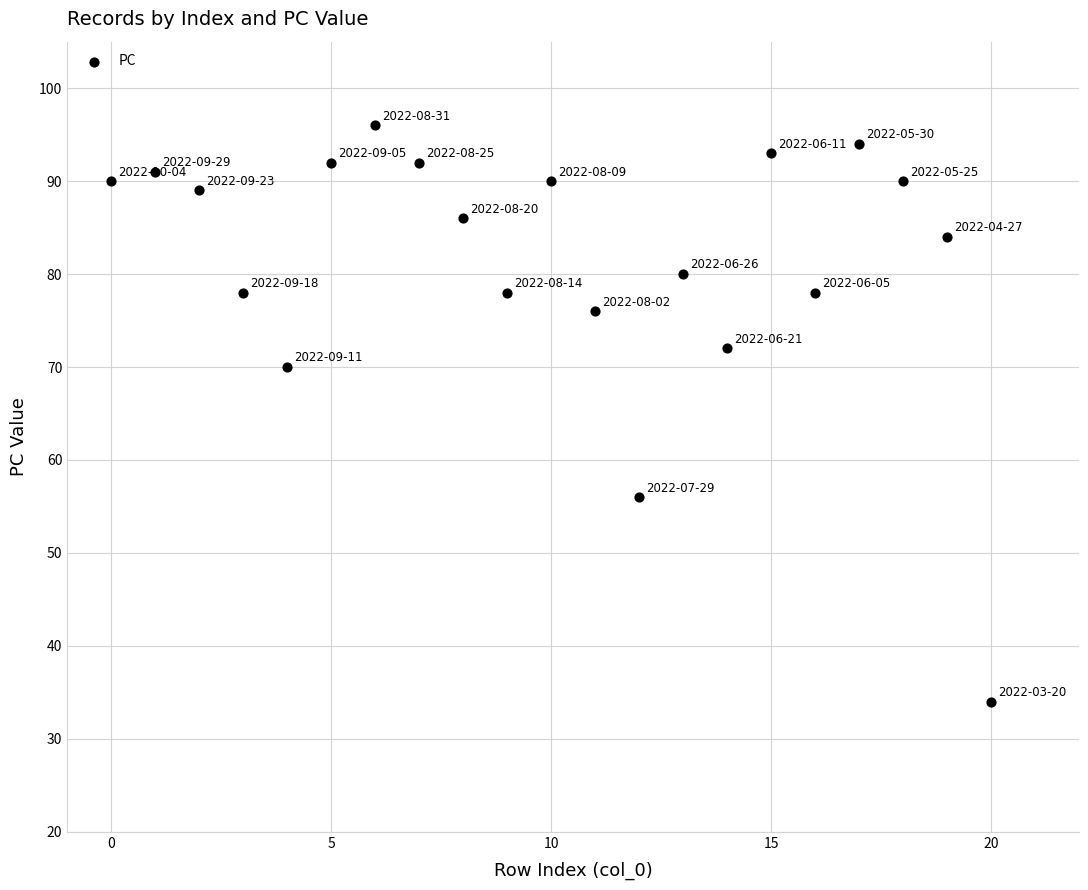

What is the range of Y values (max minus min)?

62